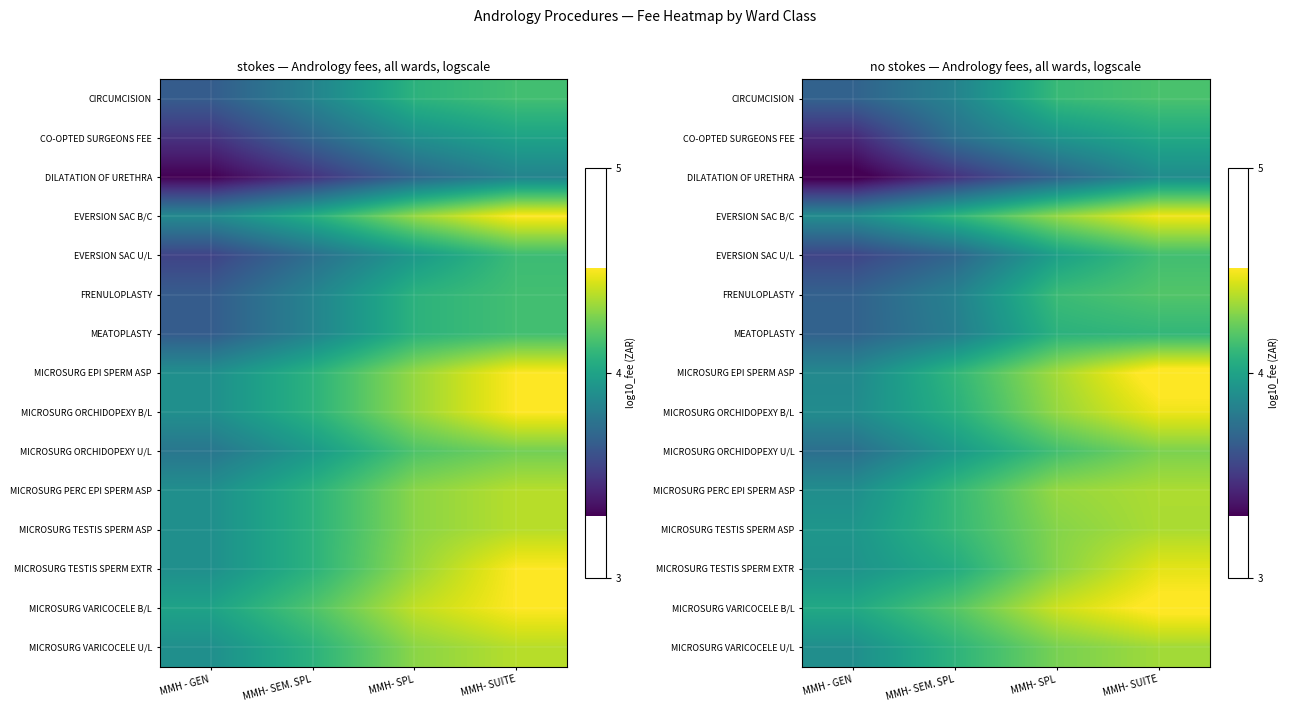

Reading left to right, list all the values displayed in this chart.

row_0: MMH - GEN=3.7	MMH- SEM. SPL=3.8	MMH- SPL=4.1	MMH- SUITE=4.2
row_1: MMH - GEN=3.4	MMH- SEM. SPL=3.7	MMH- SPL=3.9	MMH- SUITE=4.0
row_2: MMH - GEN=3.3	MMH- SEM. SPL=3.5	MMH- SPL=3.7	MMH- SUITE=3.9
row_3: MMH - GEN=3.9	MMH- SEM. SPL=4.1	MMH- SPL=4.3	MMH- SUITE=4.5
row_4: MMH - GEN=3.5	MMH- SEM. SPL=3.7	MMH- SPL=4.0	MMH- SUITE=4.1
row_5: MMH - GEN=3.7	MMH- SEM. SPL=3.8	MMH- SPL=4.1	MMH- SUITE=4.2
row_6: MMH - GEN=3.7	MMH- SEM. SPL=3.8	MMH- SPL=4.1	MMH- SUITE=4.1
row_7: MMH - GEN=3.9	MMH- SEM. SPL=4.1	MMH- SPL=4.3	MMH- SUITE=4.6
row_8: MMH - GEN=3.9	MMH- SEM. SPL=4.1	MMH- SPL=4.3	MMH- SUITE=4.5
row_9: MMH - GEN=3.7	MMH- SEM. SPL=4.0	MMH- SPL=4.1	MMH- SUITE=4.3
row_10: MMH - GEN=3.9	MMH- SEM. SPL=4.1	MMH- SPL=4.3	MMH- SUITE=4.4
row_11: MMH - GEN=3.9	MMH- SEM. SPL=4.1	MMH- SPL=4.3	MMH- SUITE=4.4
row_12: MMH - GEN=3.9	MMH- SEM. SPL=4.0	MMH- SPL=4.3	MMH- SUITE=4.5
row_13: MMH - GEN=4.0	MMH- SEM. SPL=4.2	MMH- SPL=4.4	MMH- SUITE=4.5
row_14: MMH - GEN=3.9	MMH- SEM. SPL=4.1	MMH- SPL=4.3	MMH- SUITE=4.3